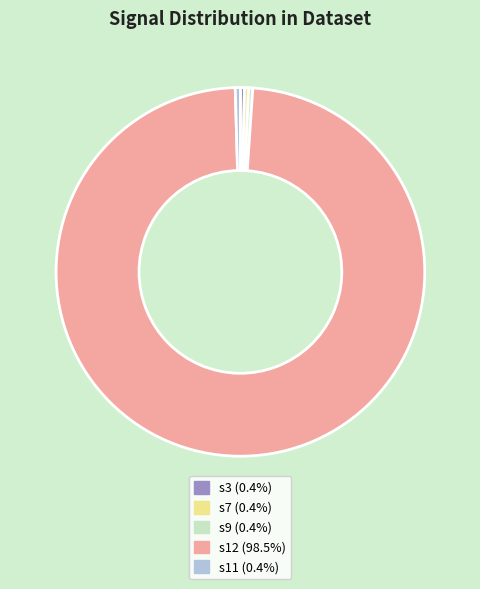

Is there a majority slice in this chart?

Yes